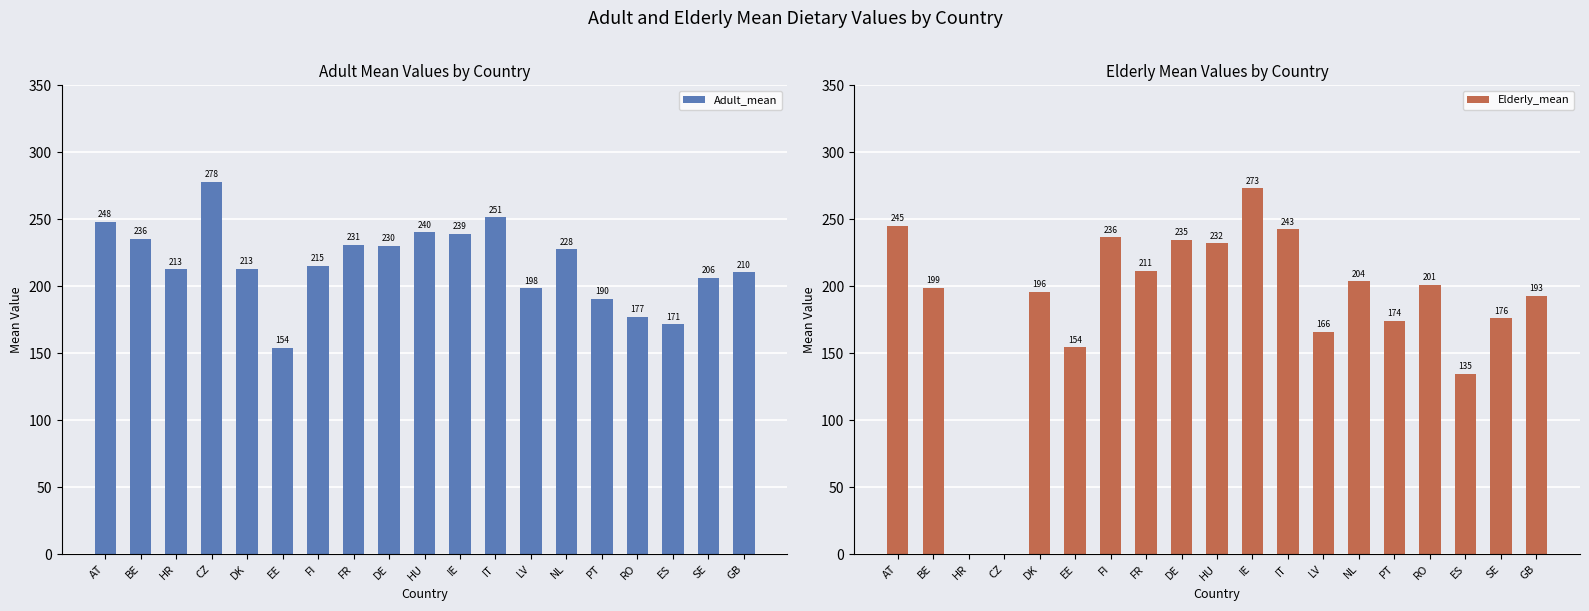

List the series in order of their peak value, lowest first.

Elderly_mean, Adult_mean